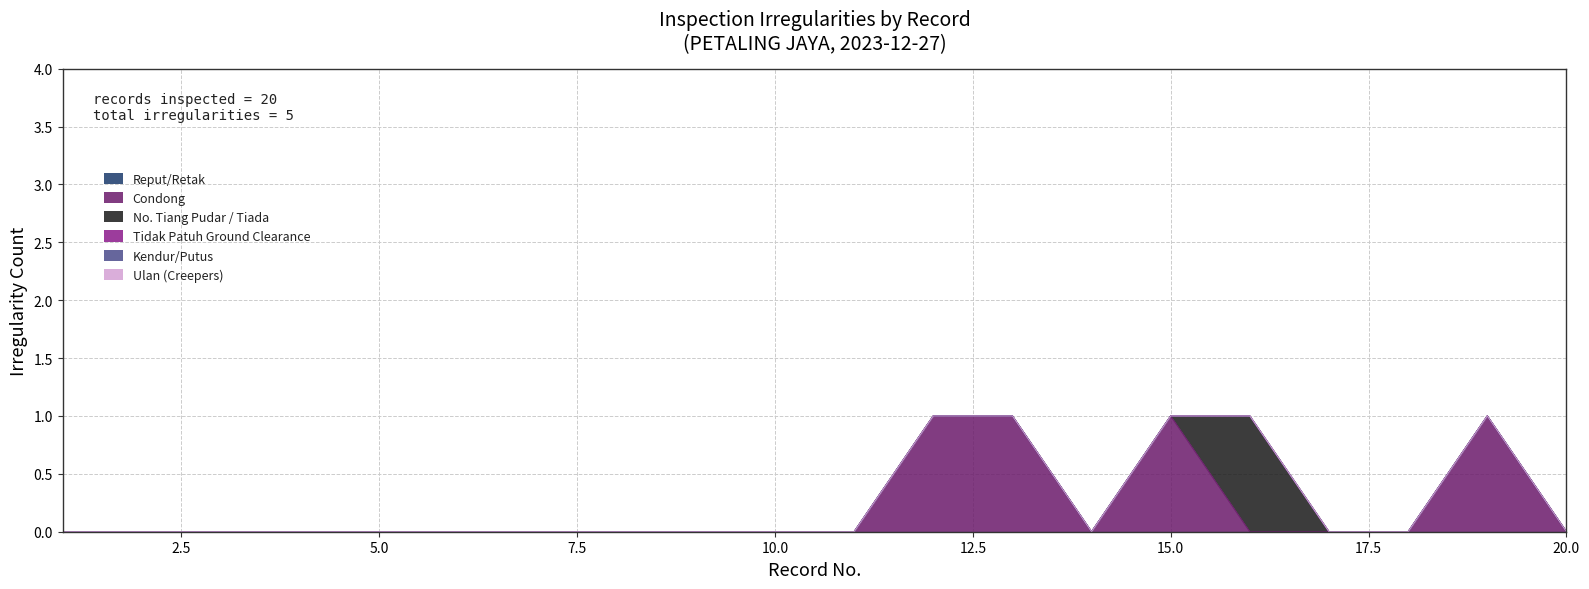

Does the chart display data point markers on the line(s)?

No